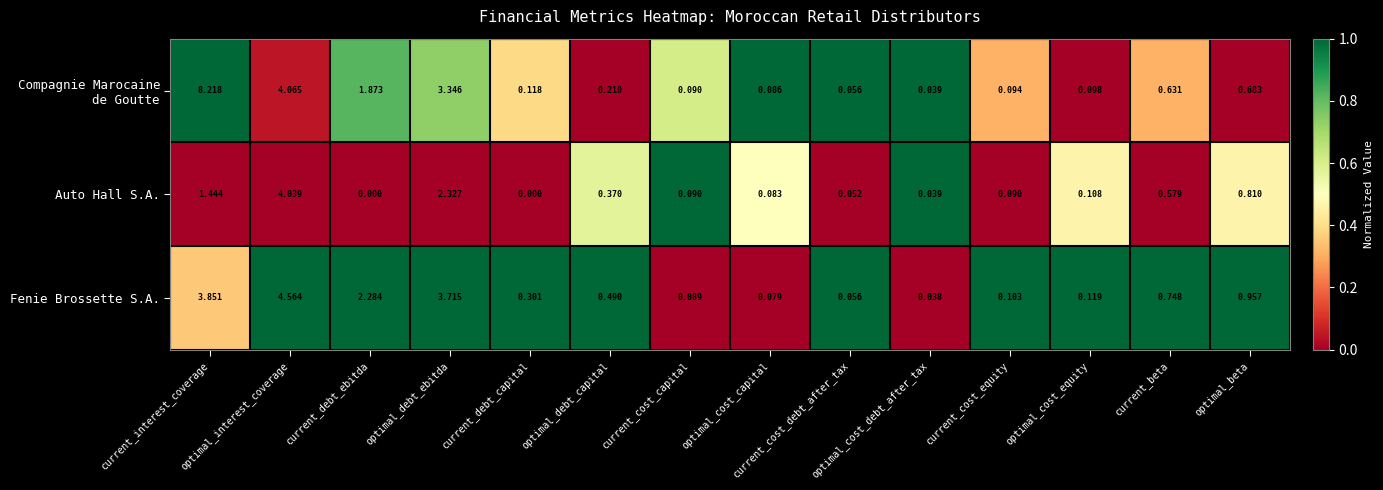

At which category is the sum across all series the highest?

current_interest_coverage